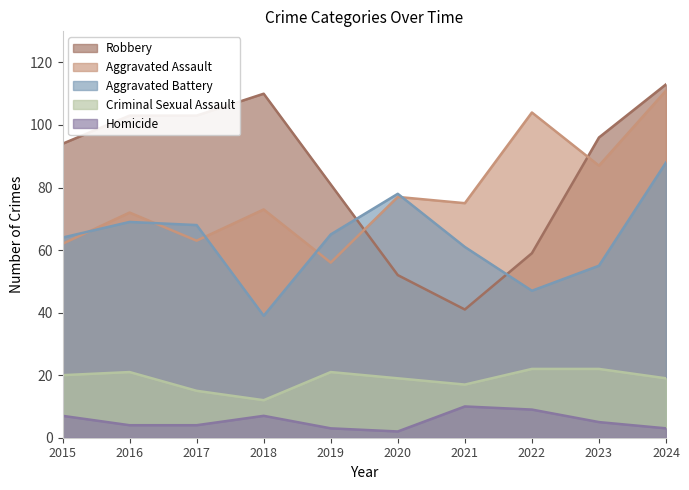

At which label does Aggravated Assault reach its minimum?

2019